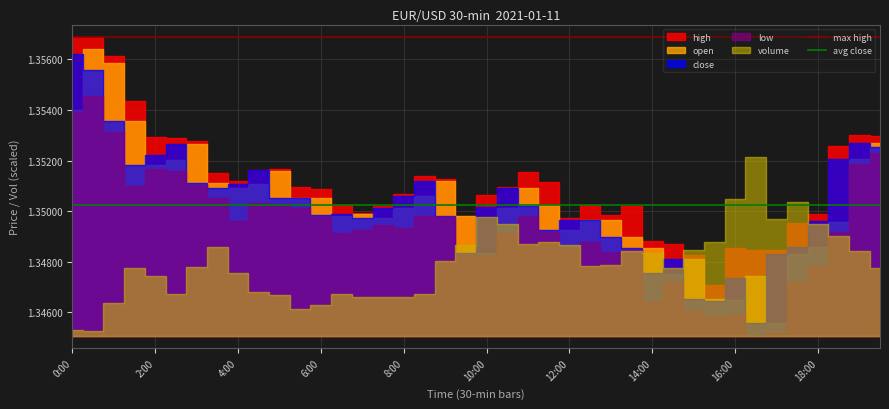

How many lines are shown in the chart?

2